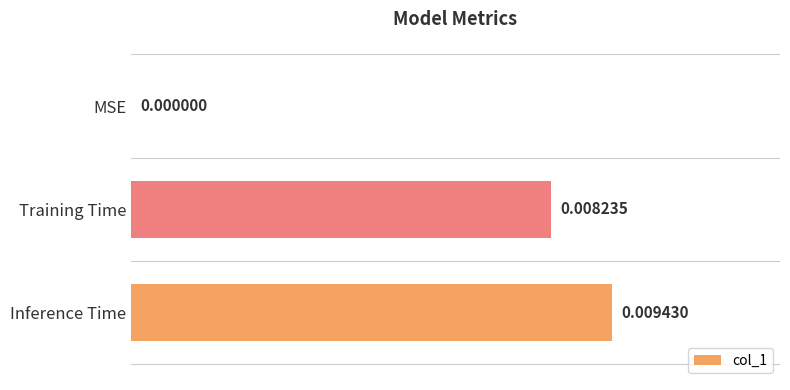

How many series are shown in this chart?

1